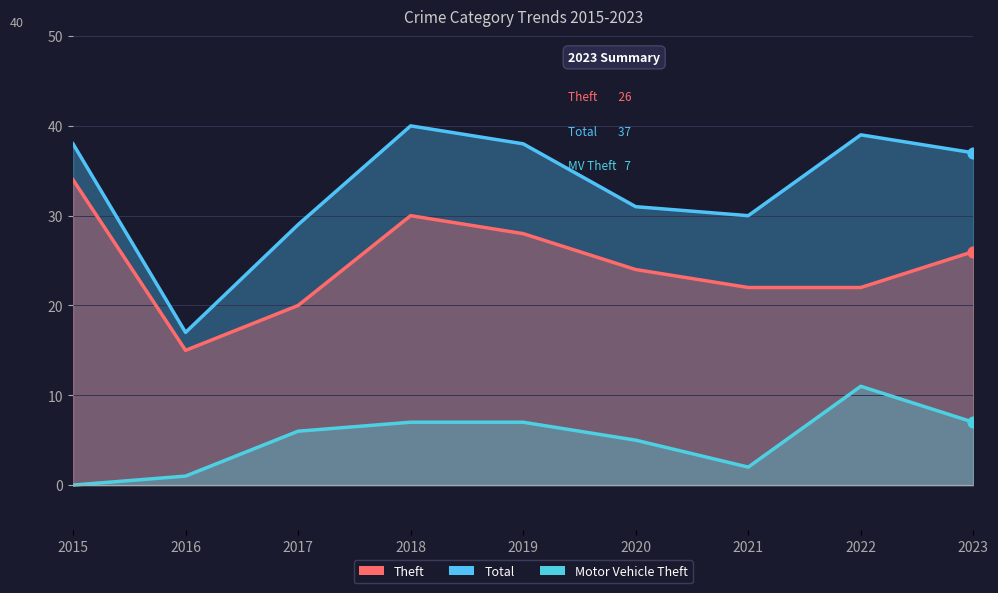

What is the total value across all series at 2022?

72